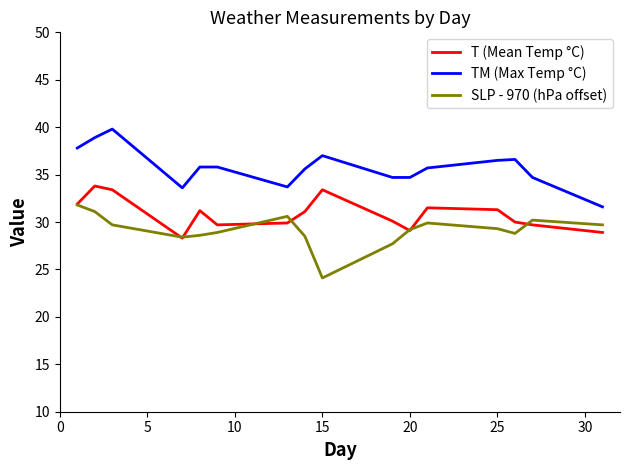

What is the smallest value displayed?

24.1